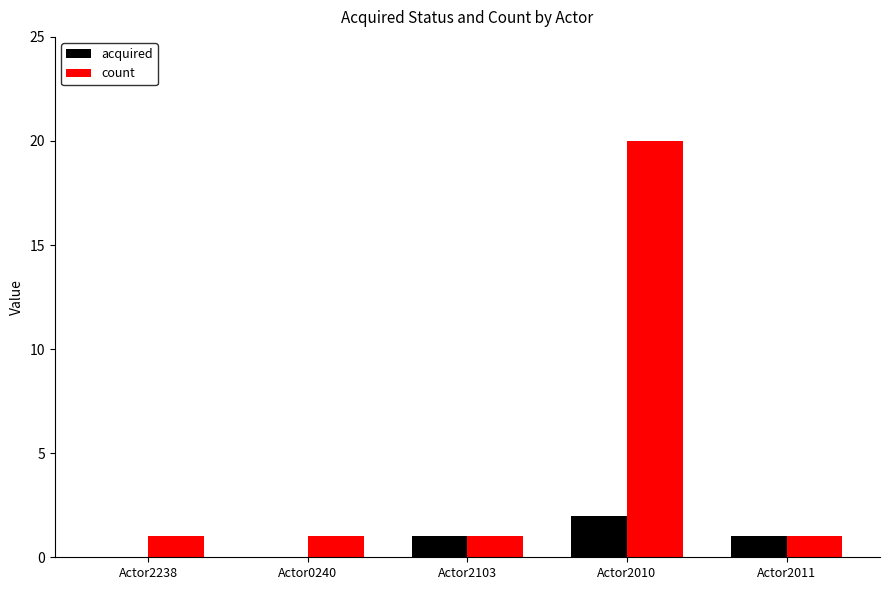

What is the sum of all count values?

24